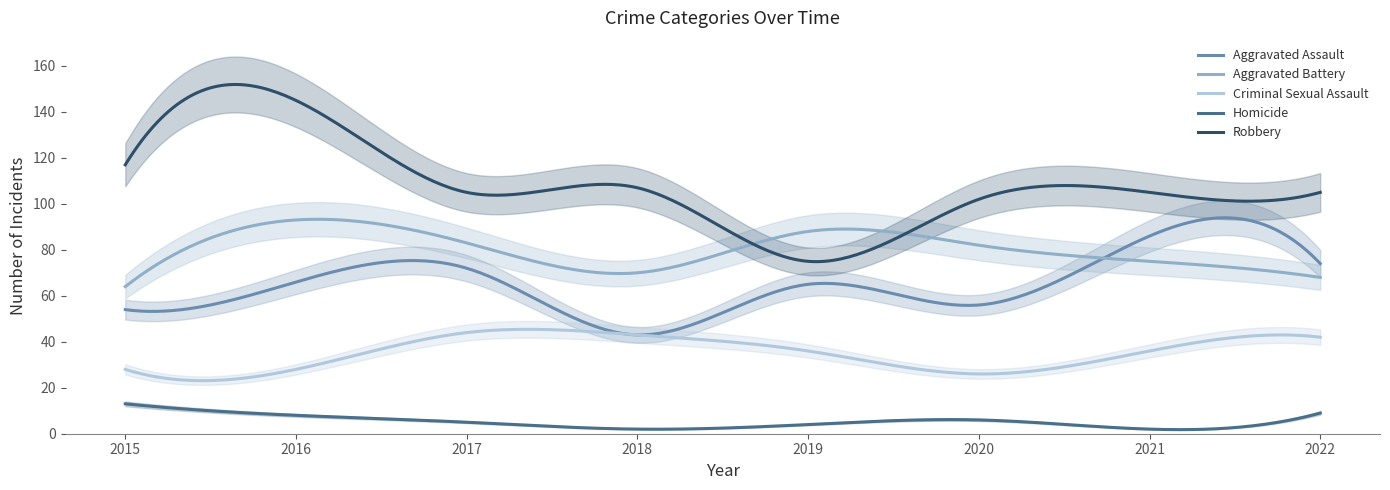

Where is Aggravated Assault nearest to the value 64?

2019